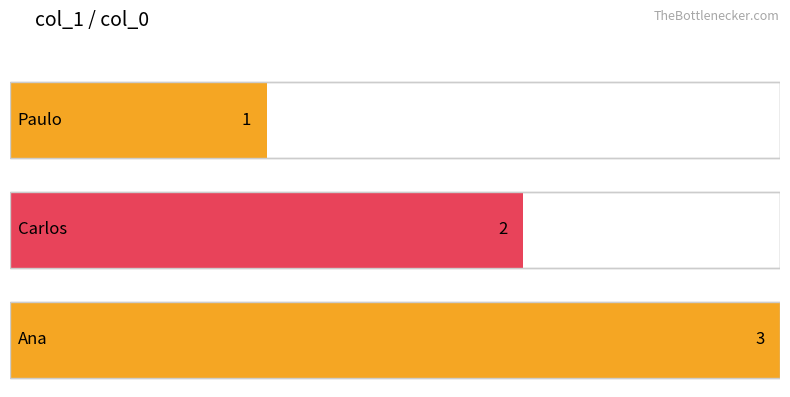

Which label corresponds to the largest value in the chart?

Ana